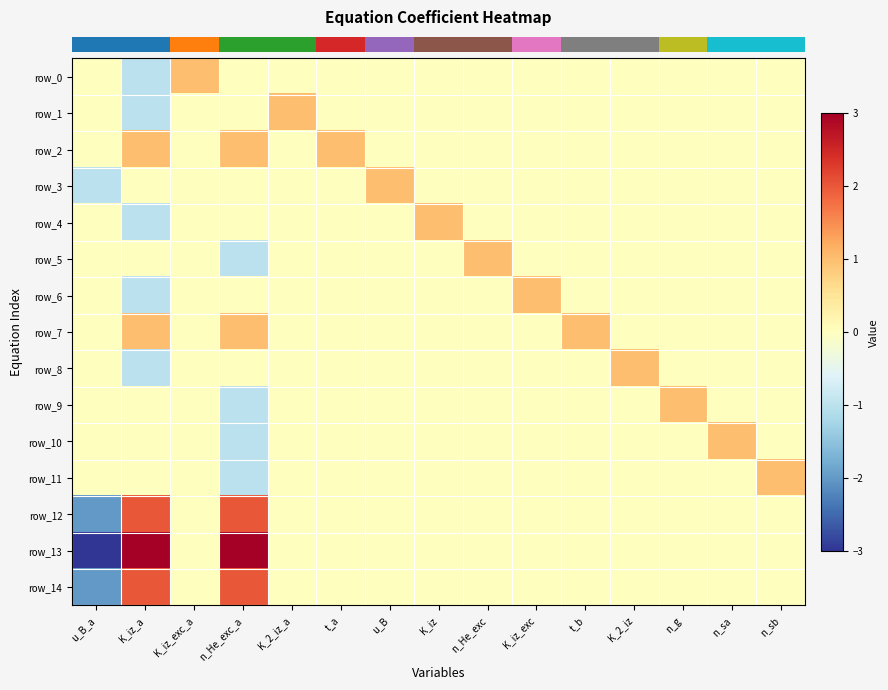

Is it true that row_1 equals 0 at u_B?

True